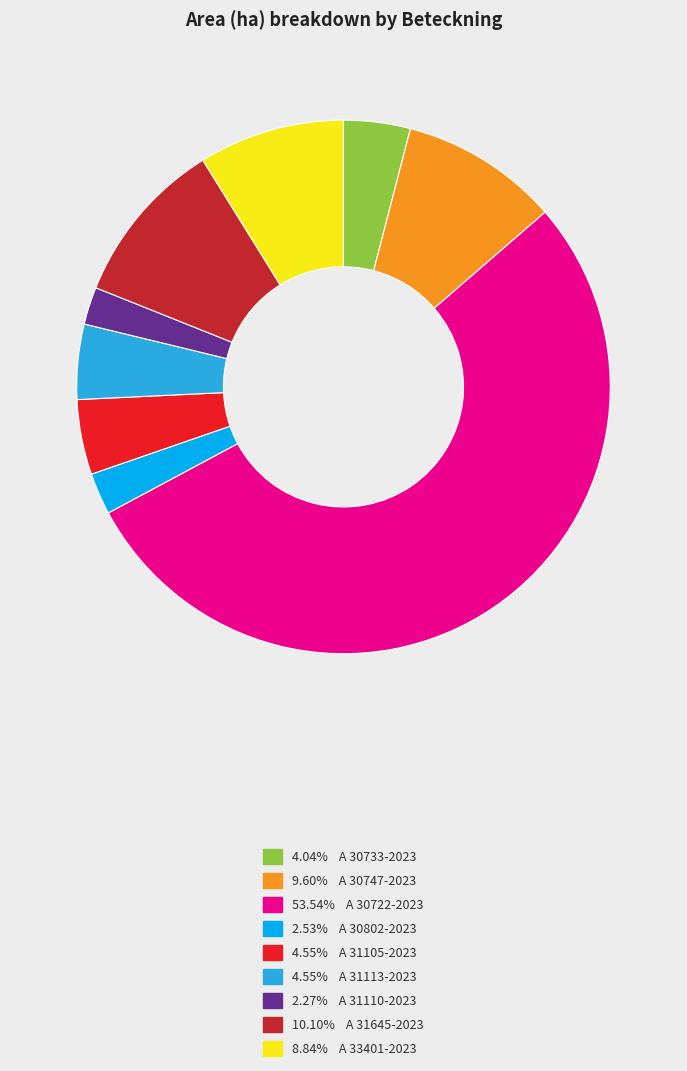

How many segments does this pie chart have?

9